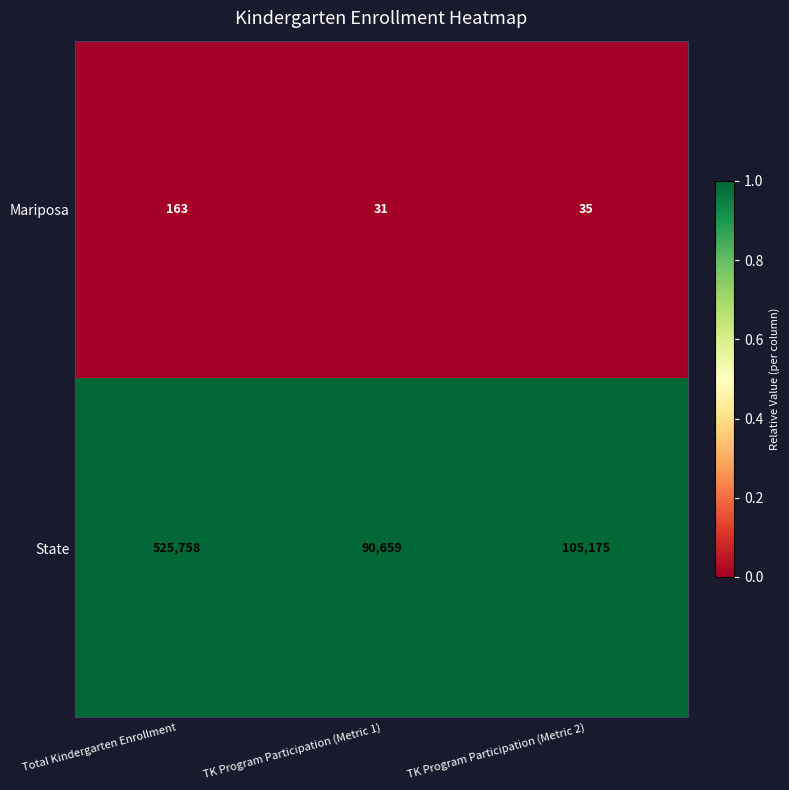

What is the minimum value shown in the chart?

31